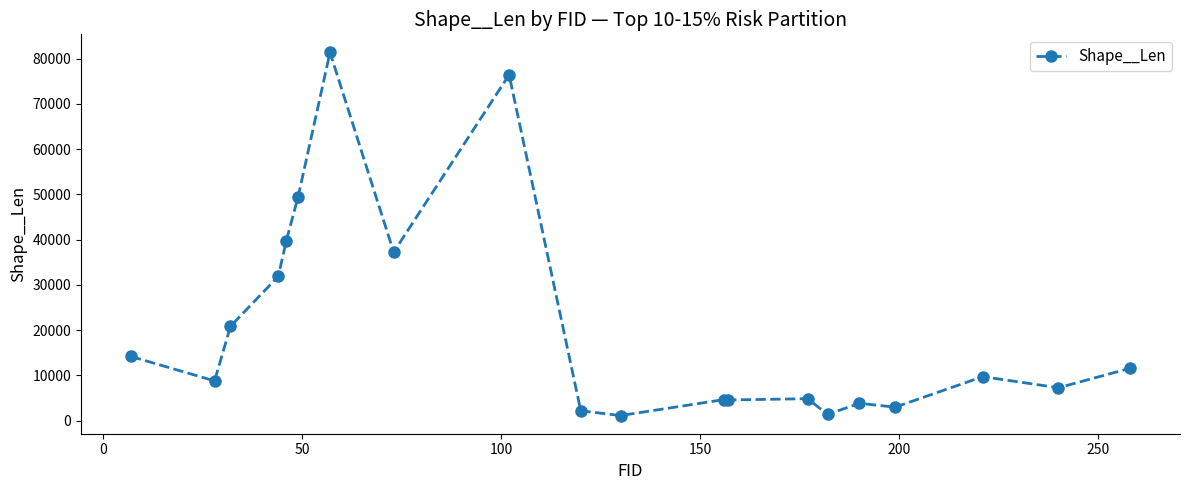

Is this an area chart (filled region under the line)?

No